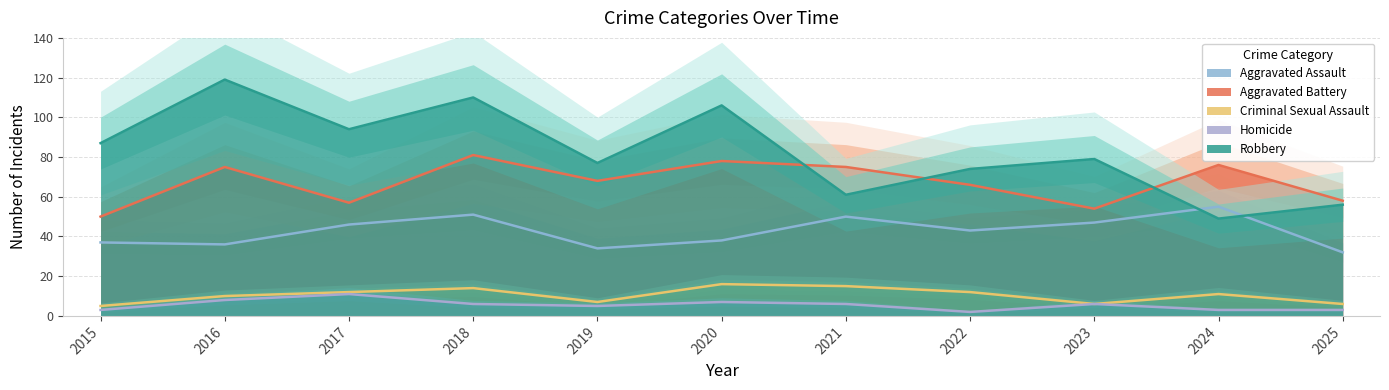

The value of Aggravated Battery at 2017 is 57. True or false?

True